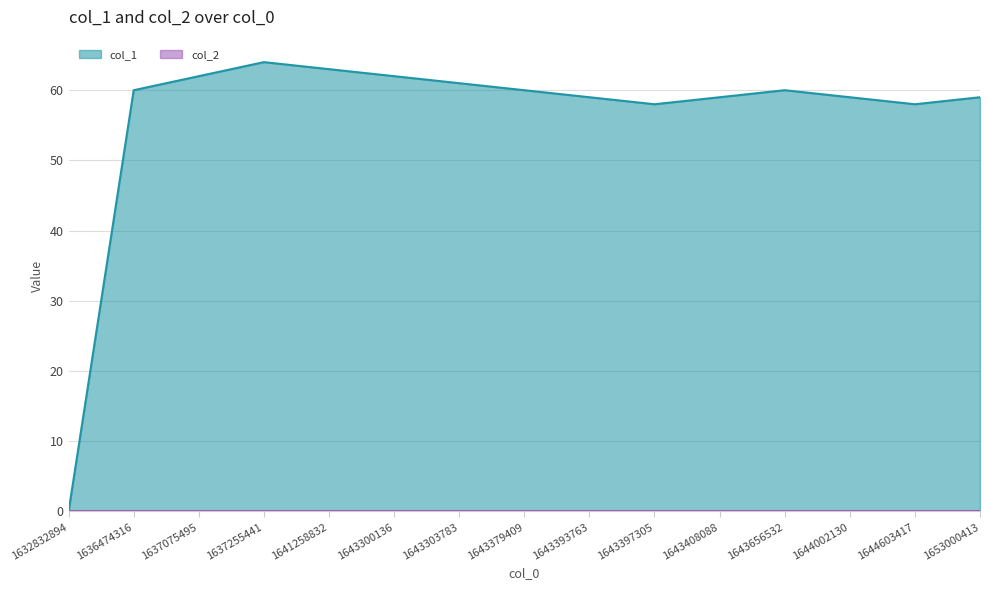

What is the change in value from 1632832894 to 1641258832?

+63